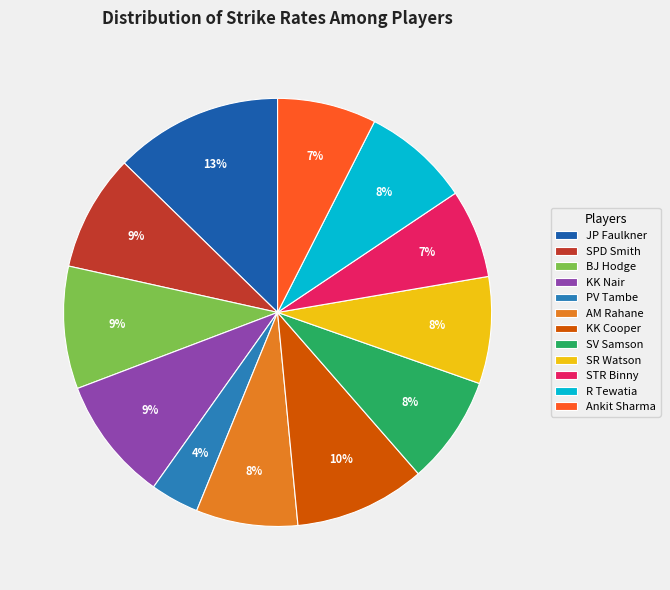

How many slices are in this pie chart?

12